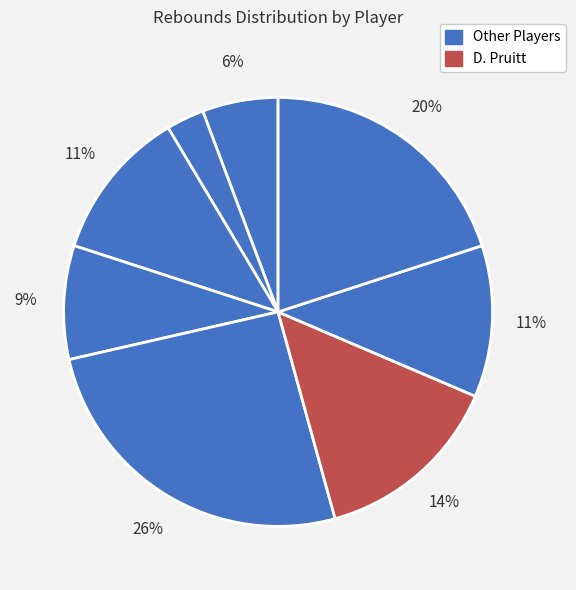

To the nearest percent, what is the average slice percentage?

12%